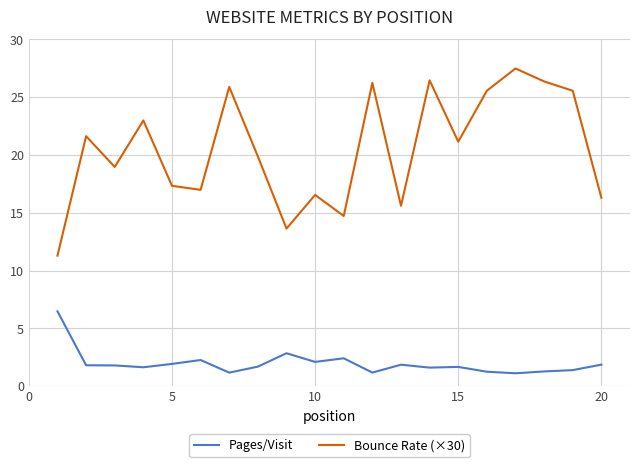

True or false: Bounce Rate (×30) and Pages/Visit cross at least once.

False